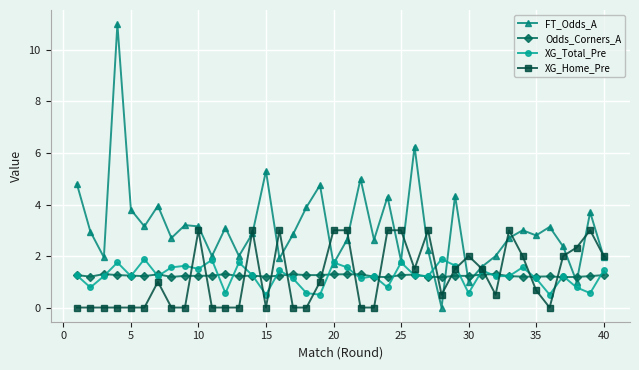

Does the chart display data point markers on the line(s)?

Yes